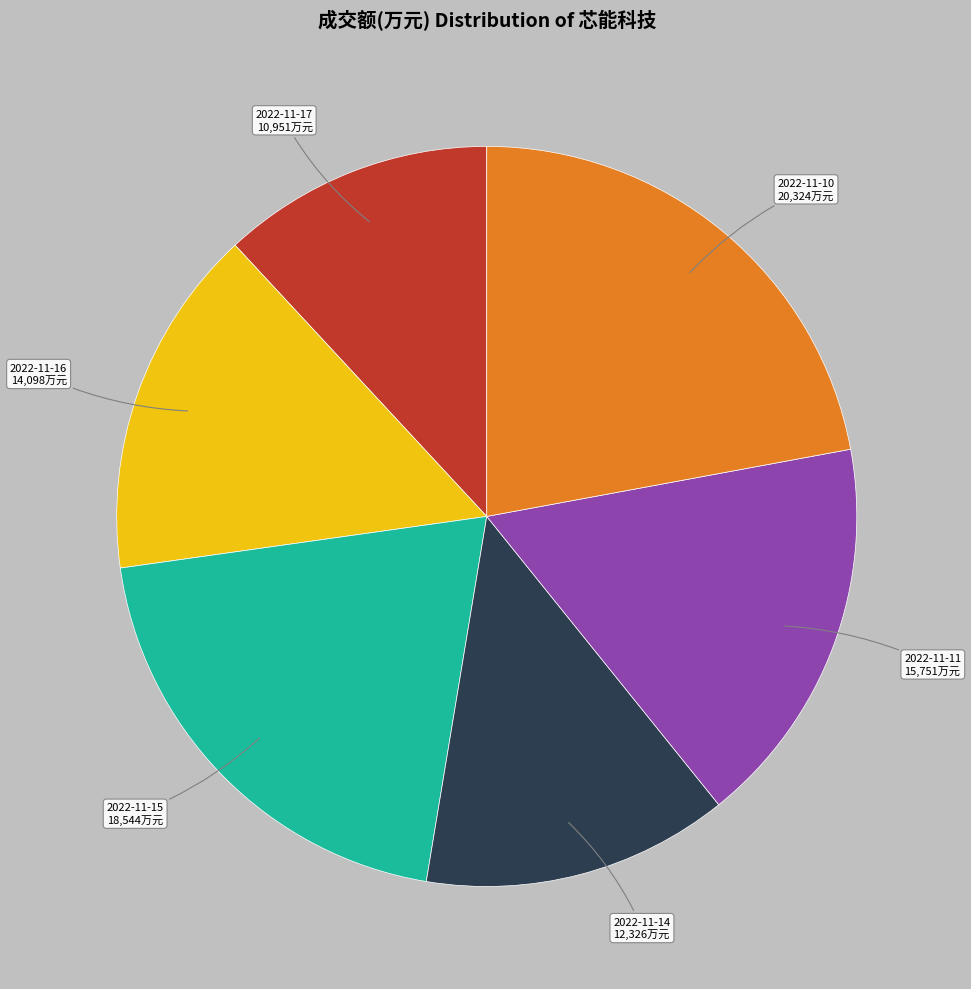

What is the smallest slice in the pie chart?

2022-11-17